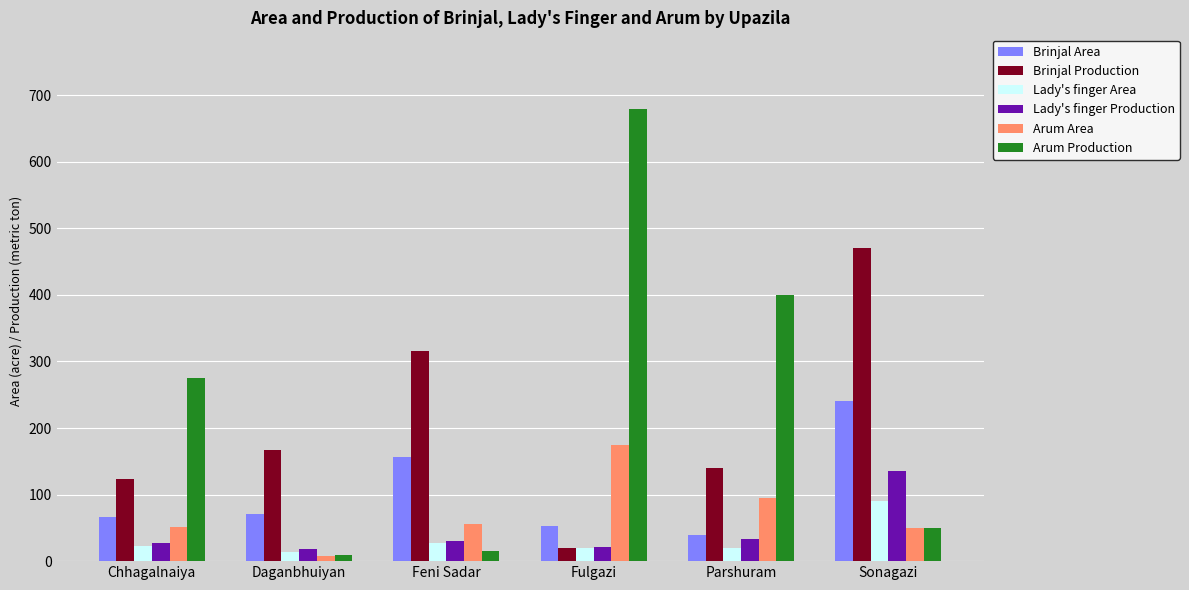

What is the smallest value displayed?

8